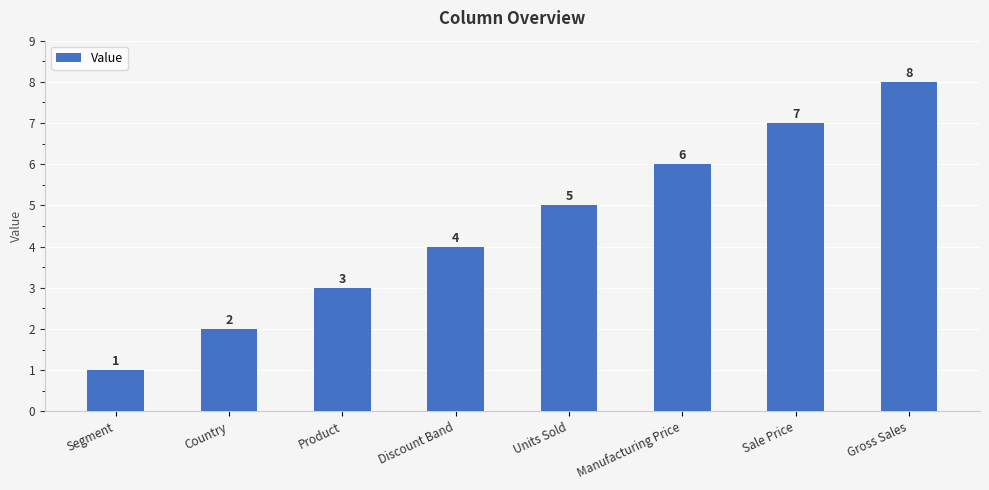

What value does the data have at Units Sold?

5